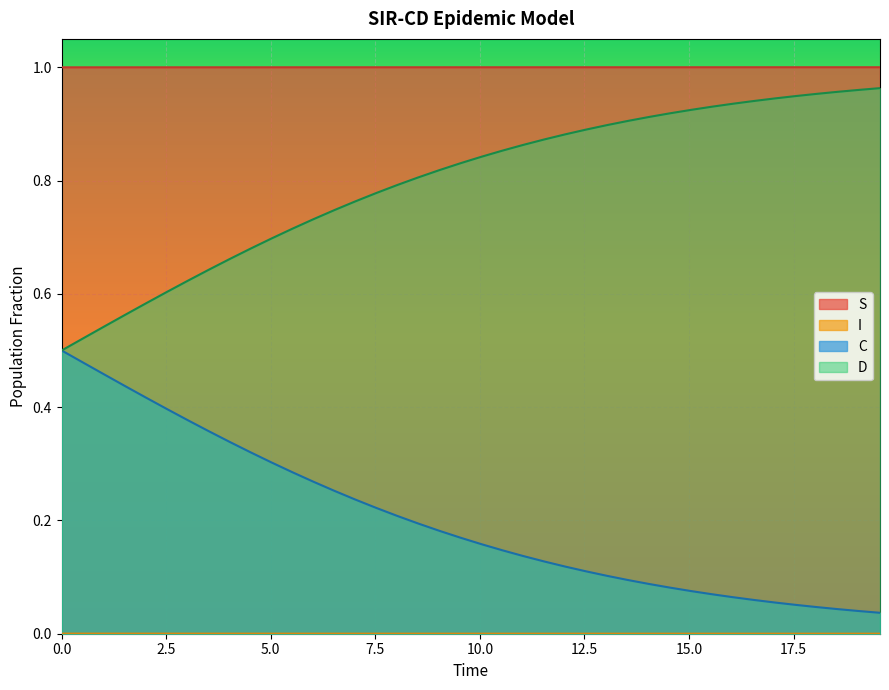

True or false: C and S intersect in this chart.

False